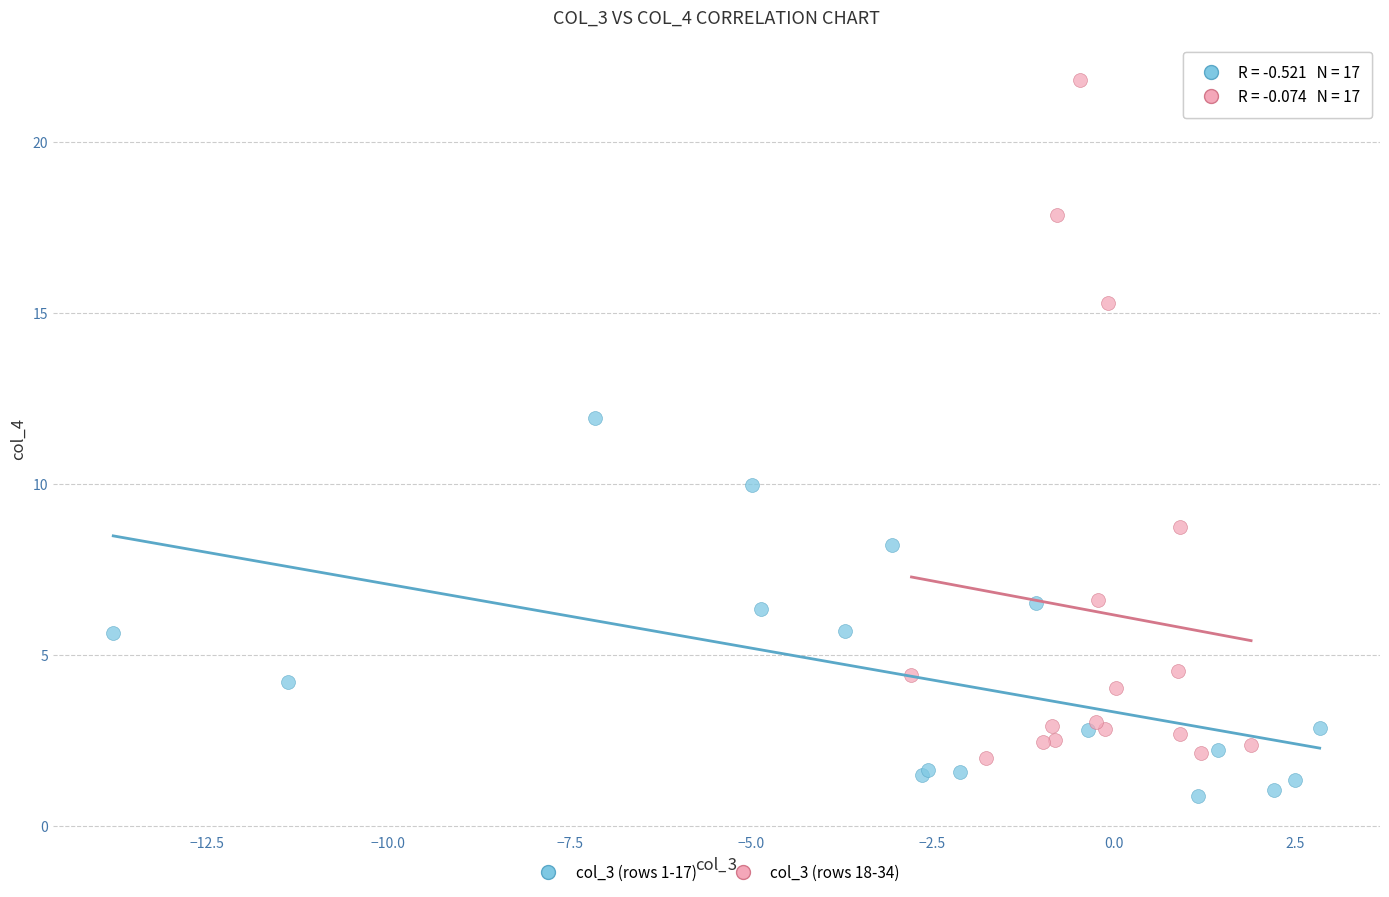

Which series reaches the maximum Y coordinate?

col_3 (rows 18-34)